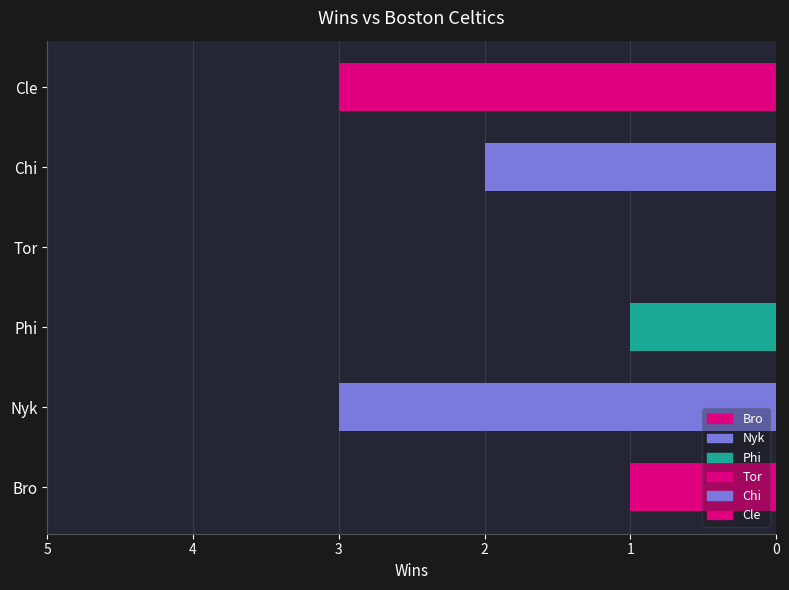

What is the highest value of the Nyk series?

3